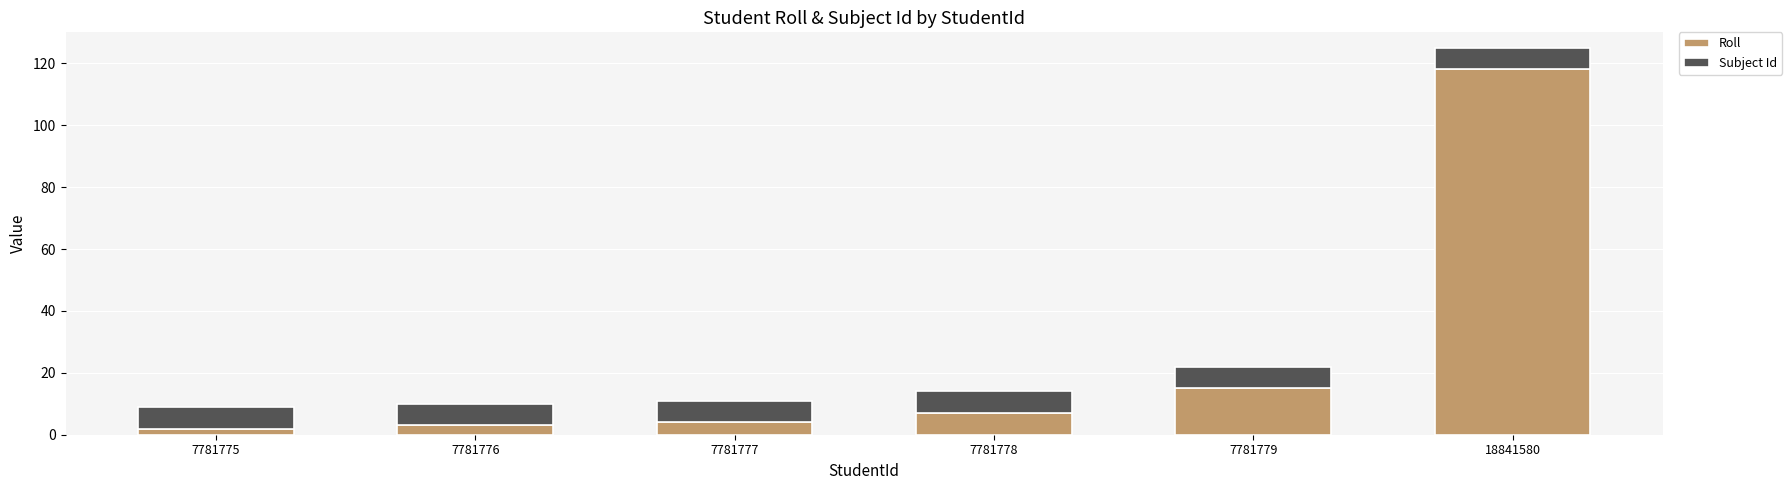

Which category has the highest value in the Roll series?

18841580